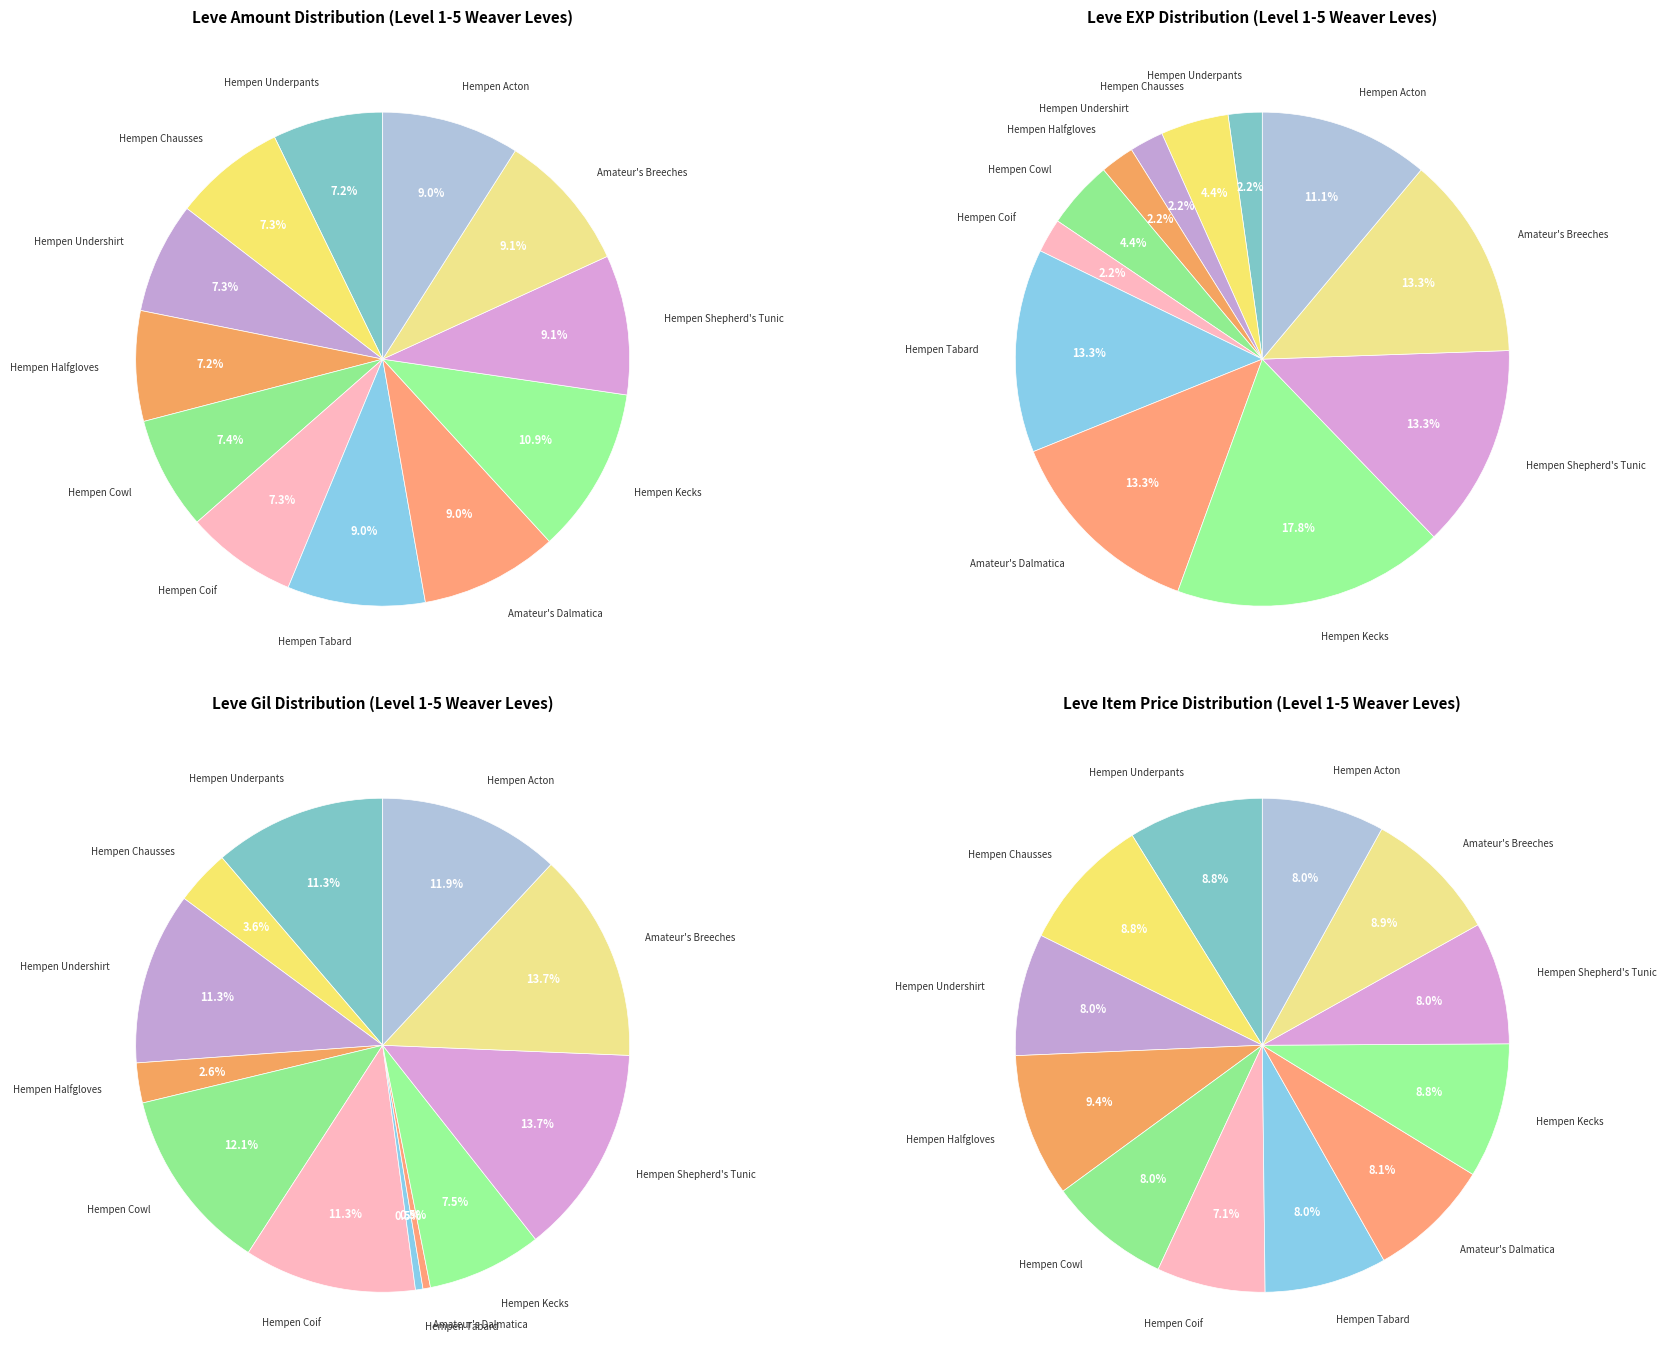

What percentage do Hempen Cowl and Hempen Halfgloves together represent?

14.6%